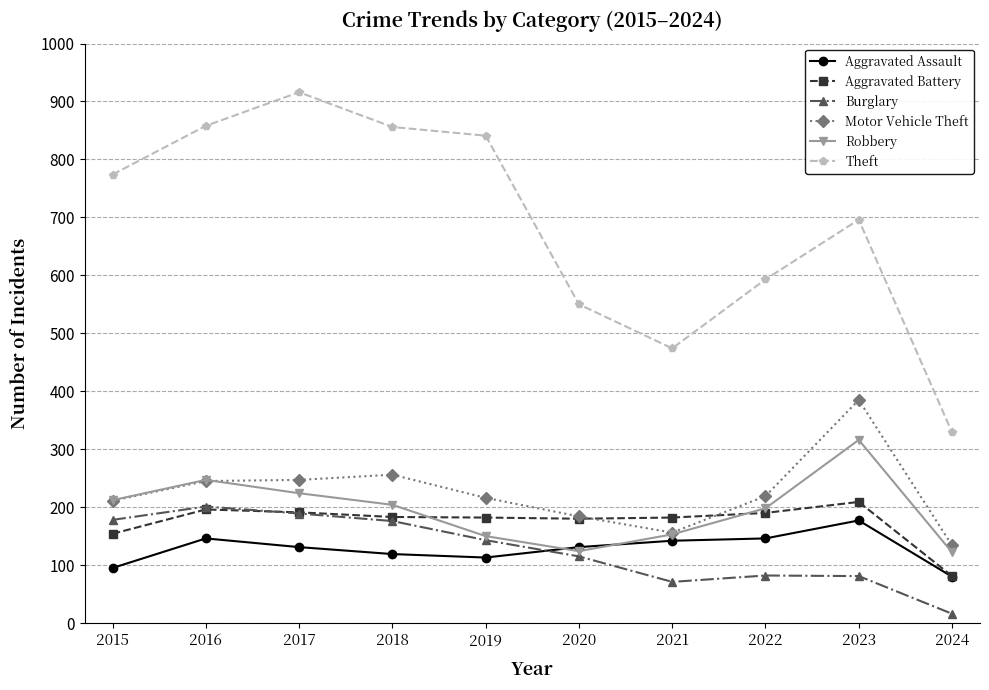

What is the minimum value shown in the chart?

16